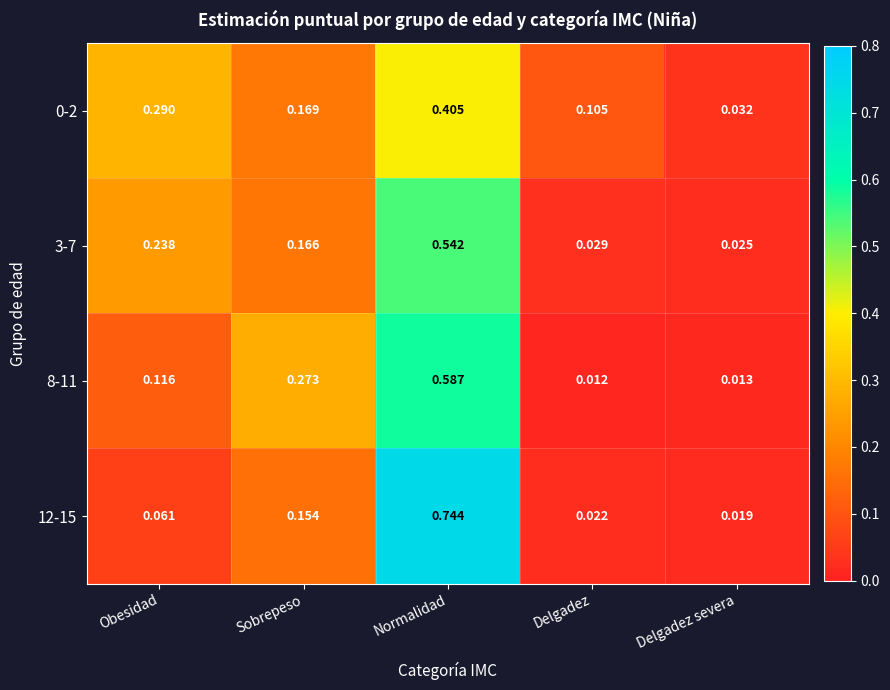

What is the total value across all series at Sobrepeso?

0.8